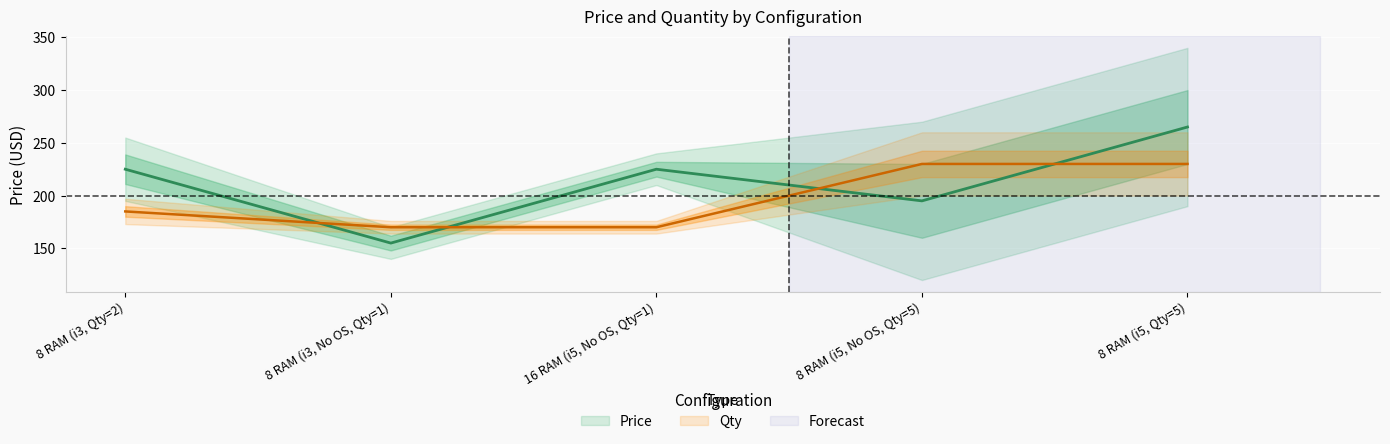

Where does the Price series first go above 225?

8 RAM (i5, Qty=5)